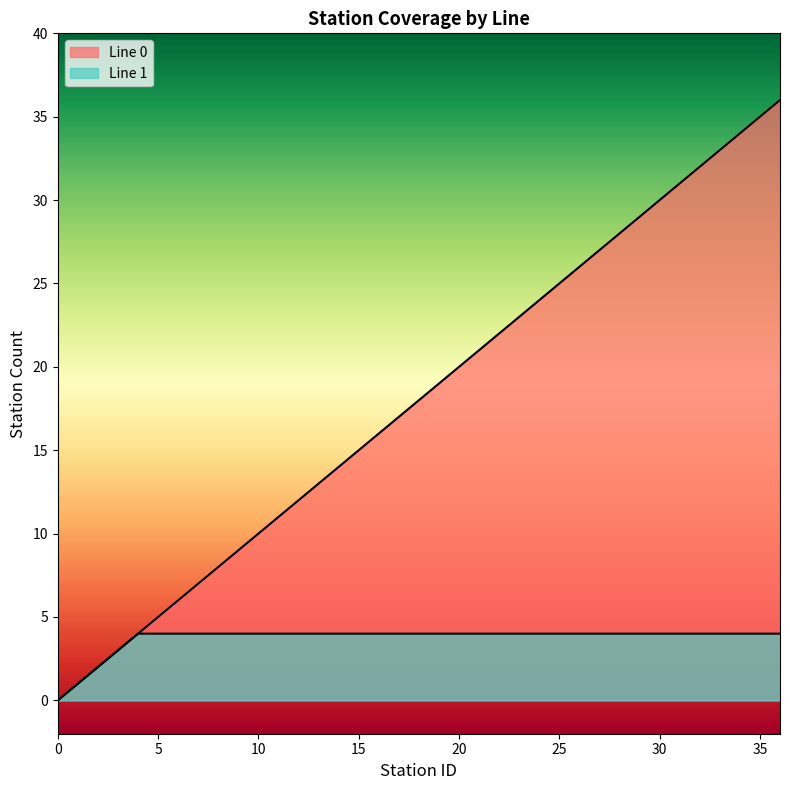

Rank the categories by value from lowest to highest.

0, 1, 2, 3, 4, 5, 6, 7, 8, 9, 10, 11, 12, 13, 14, 15, 16, 17, 18, 19, 20, 21, 22, 23, 24, 25, 26, 27, 28, 29, 30, 31, 32, 33, 34, 35, 36